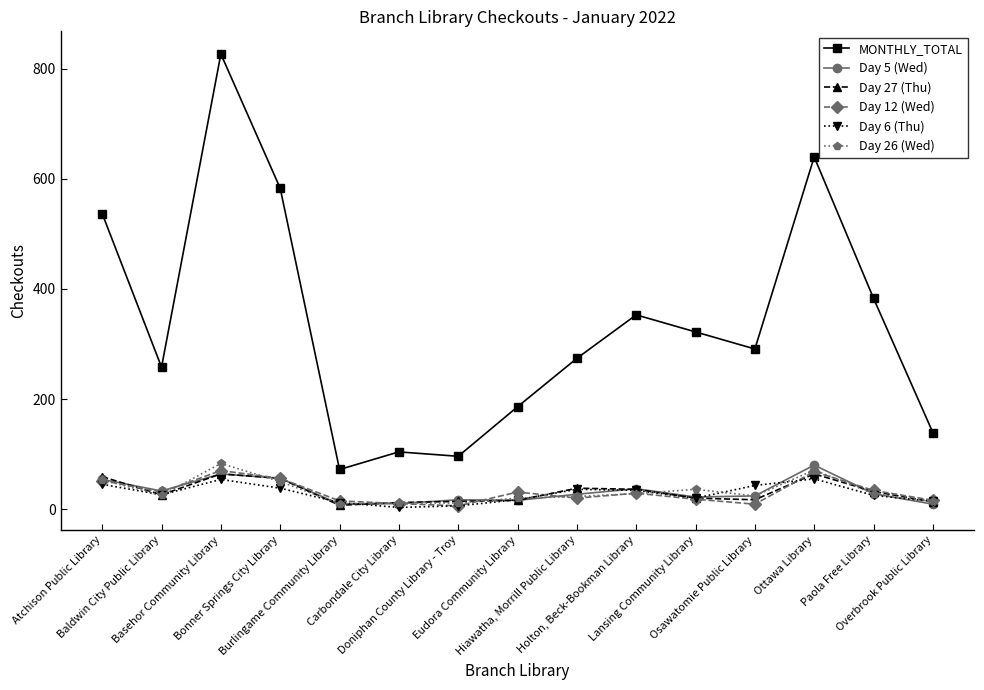

Count the number of categories in the chart.

15